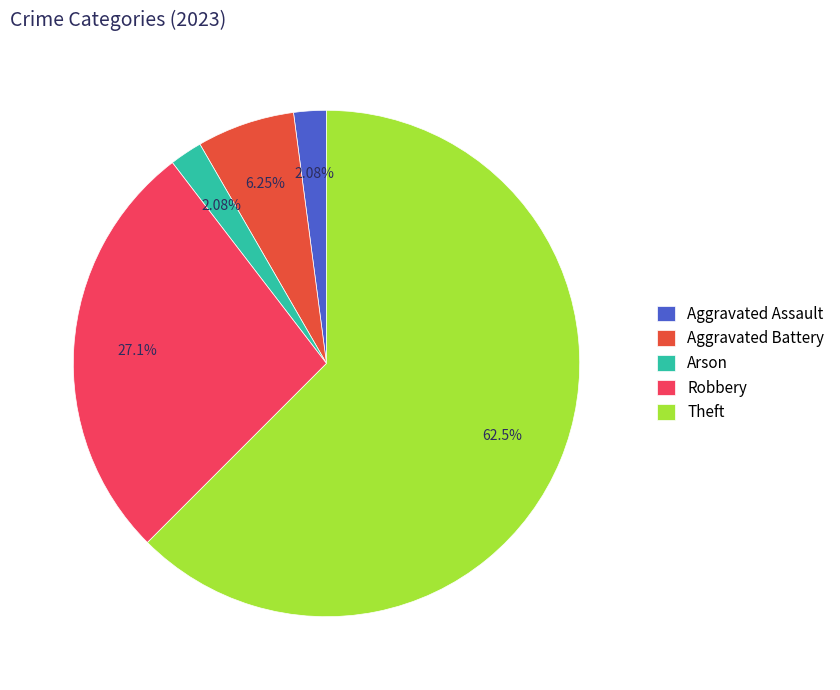

Combined, do Robbery and Theft account for over 50%?

Yes